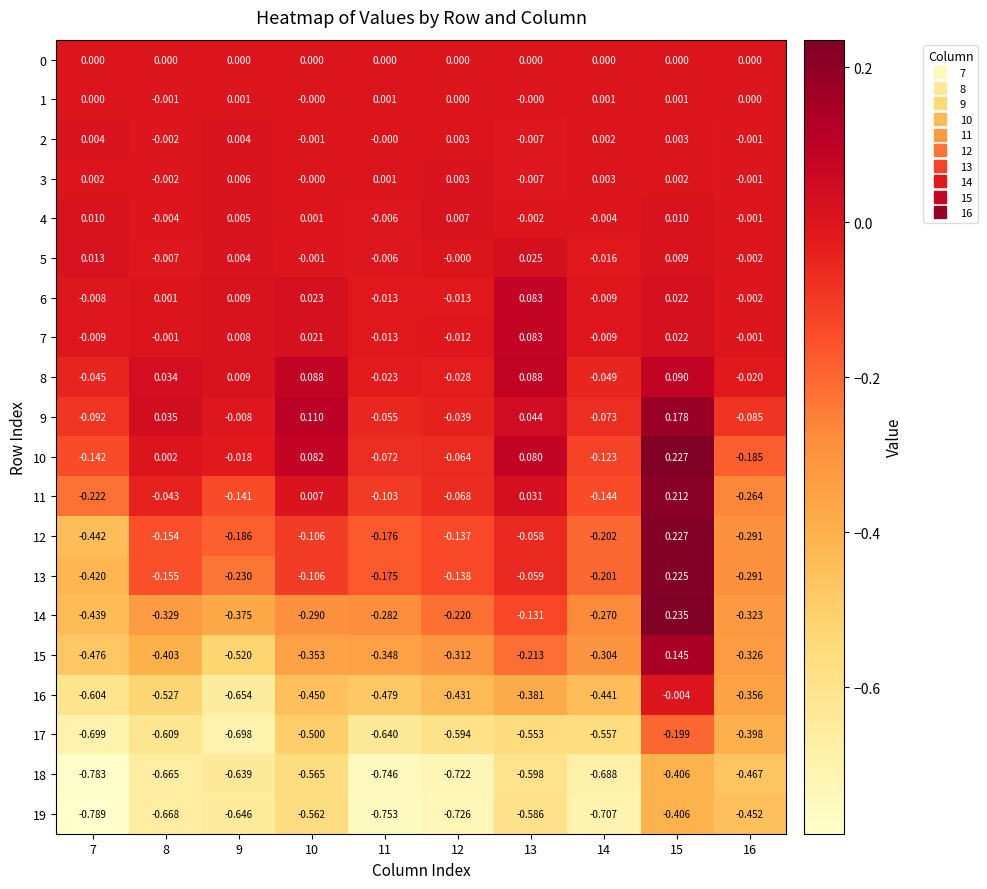

Is the value of 16 at 8 greater than the value of 6 at 8?

No